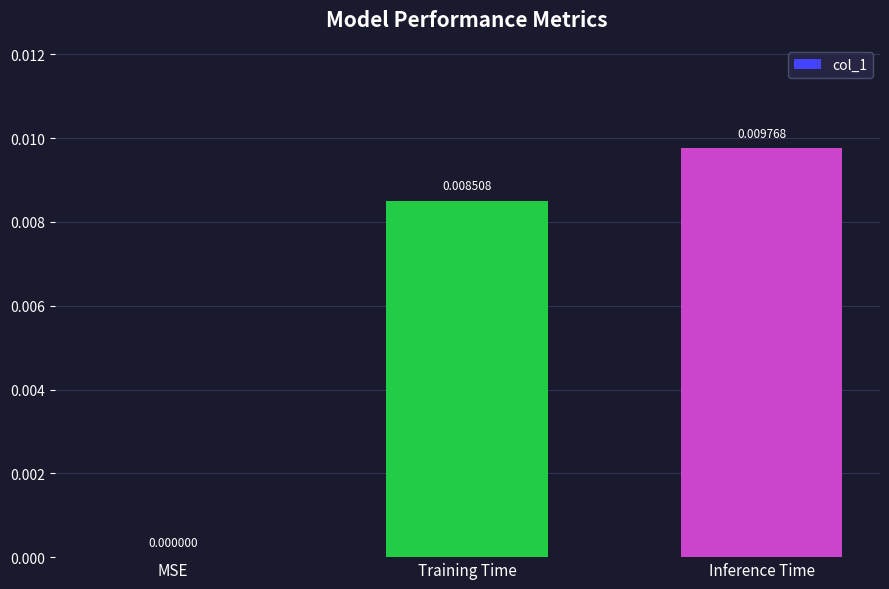

Which category has the highest value across all series?

Inference Time